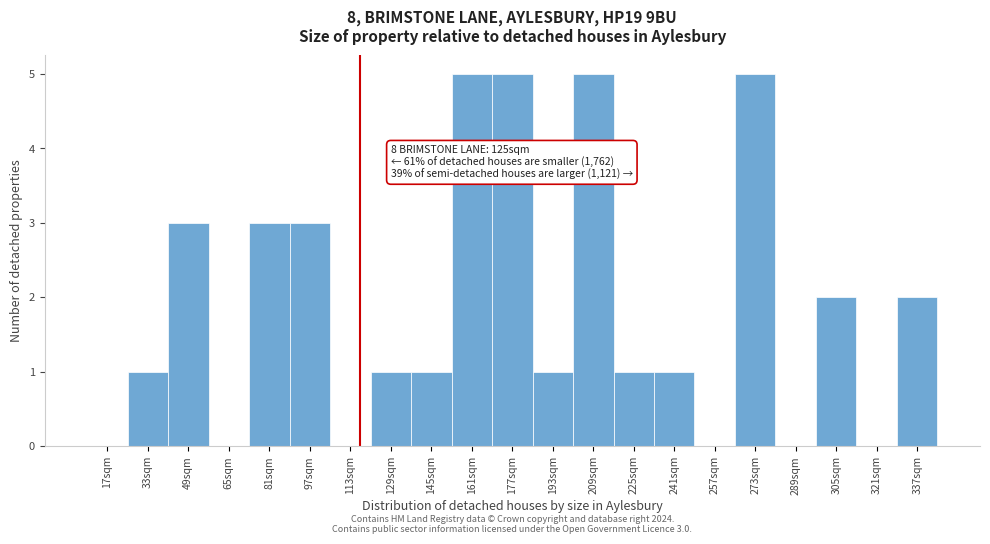

Reading left to right, transcribe all the data shown in this chart.

17sqm=0	33sqm=1	49sqm=3	65sqm=0	81sqm=3	97sqm=3	113sqm=0	129sqm=1	145sqm=1	161sqm=5	177sqm=5	193sqm=1	209sqm=5	225sqm=1	241sqm=1	257sqm=0	273sqm=5	289sqm=0	305sqm=2	321sqm=0	337sqm=2